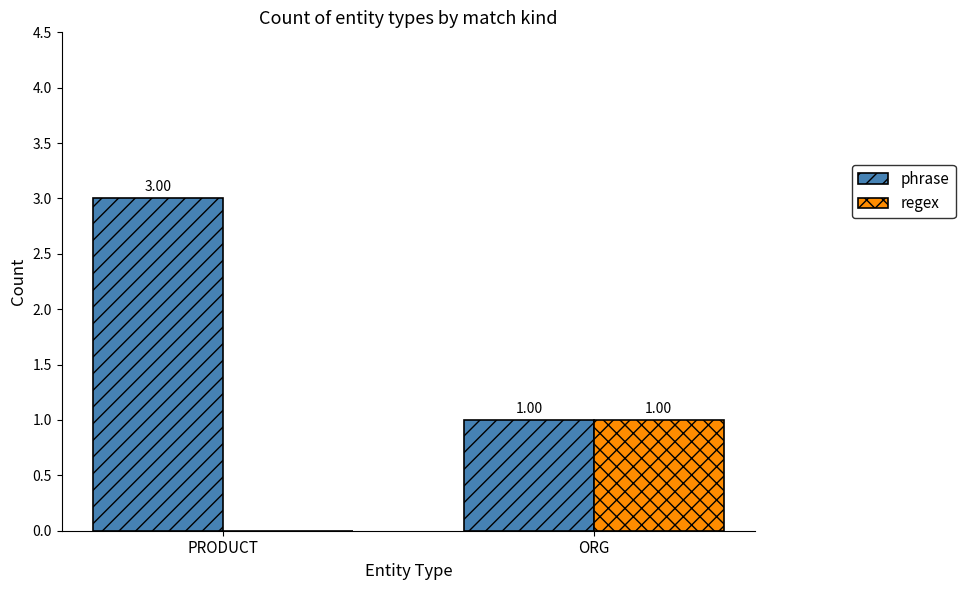

At which label does regex reach its peak?

ORG